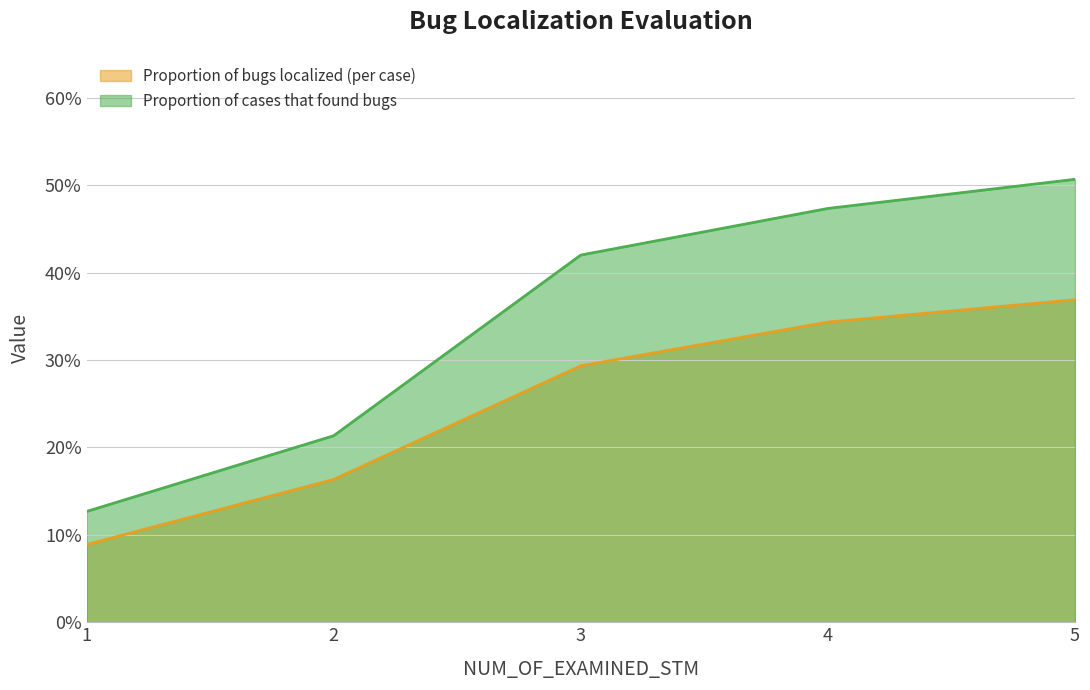

Reading right to left, what are all the values shown in this chart?

Proportion of bugs localized (per case): 5=0.4	4=0.3	3=0.3	2=0.2	1=0.1
Proportion of cases that found bugs: 5=0.5	4=0.5	3=0.4	2=0.2	1=0.1